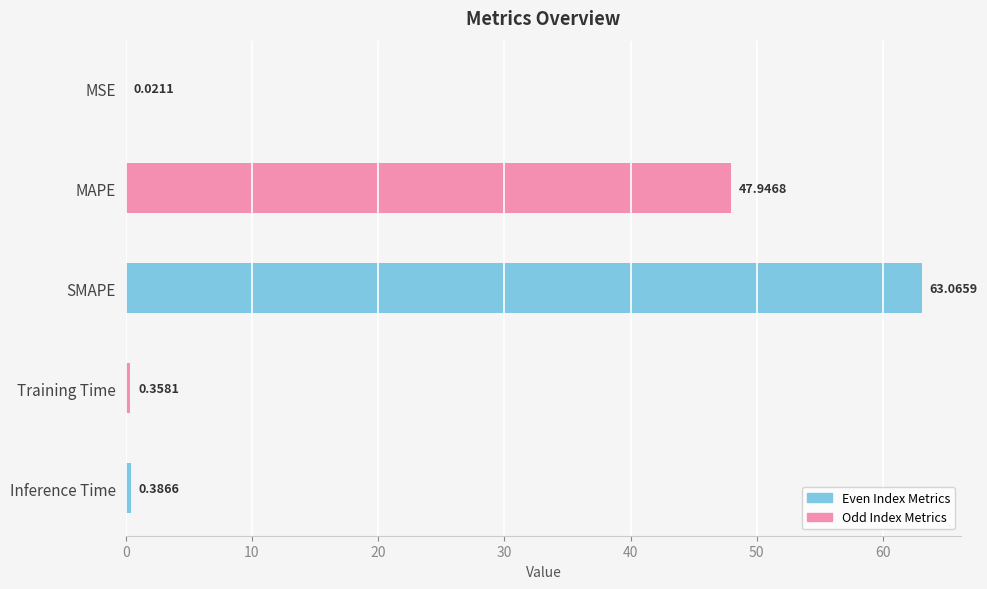

What is the maximum value shown in the chart?

63.1